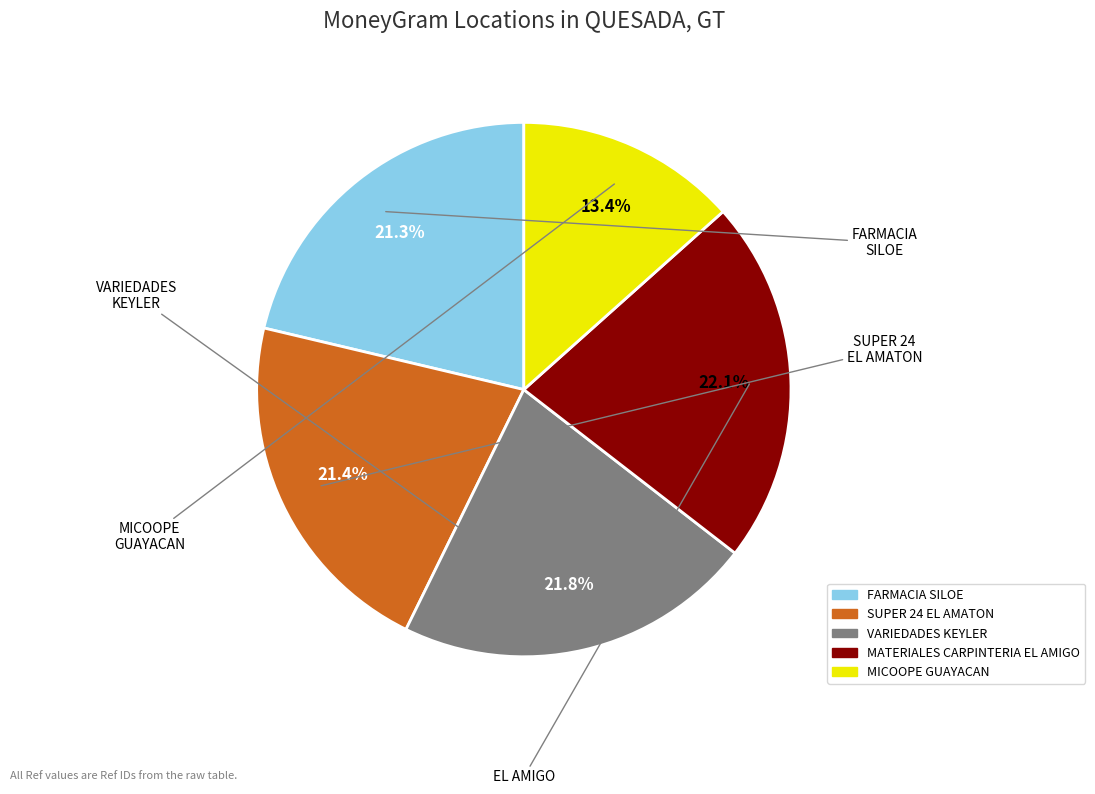

Does SUPER 24 EL AMATON account for over 50% of the chart?

No